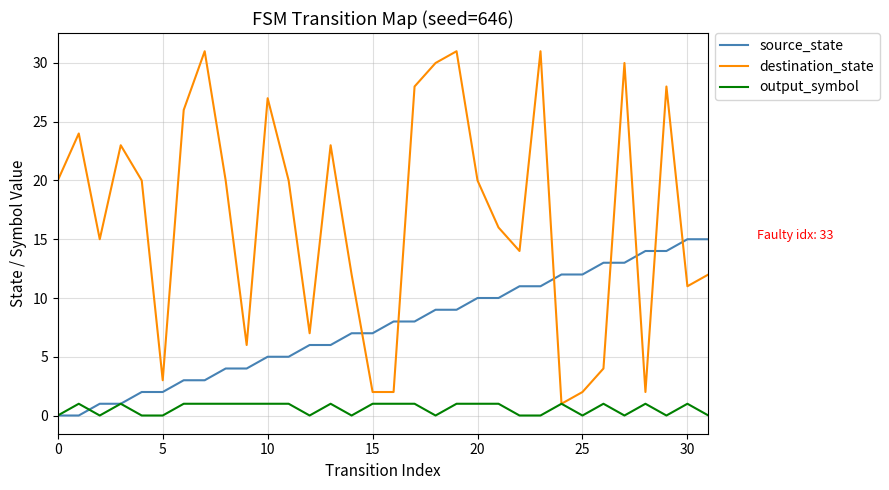

How many values in the source_state series are below 8?

16